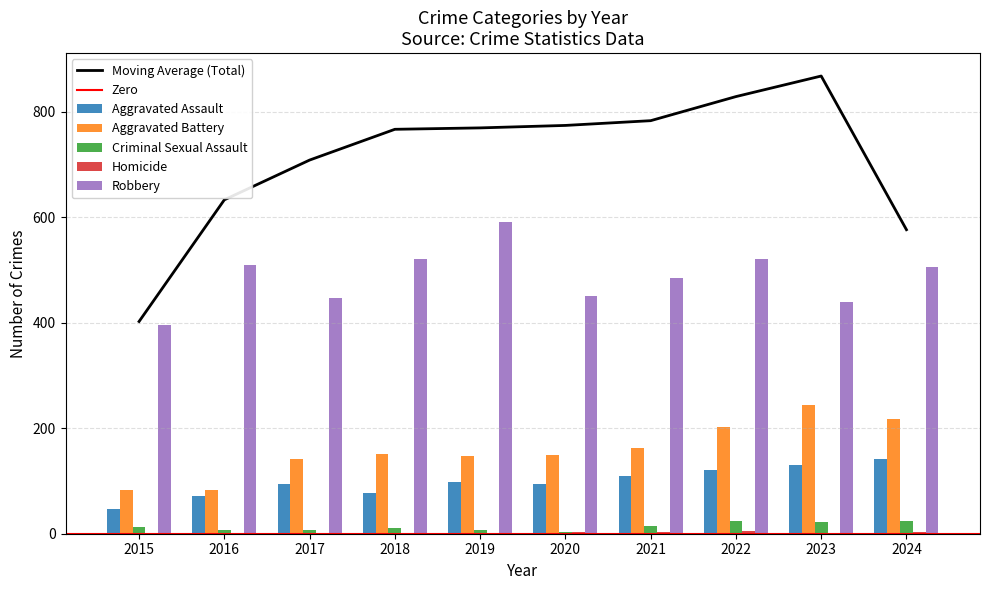

How many distinct data groups are displayed?

5